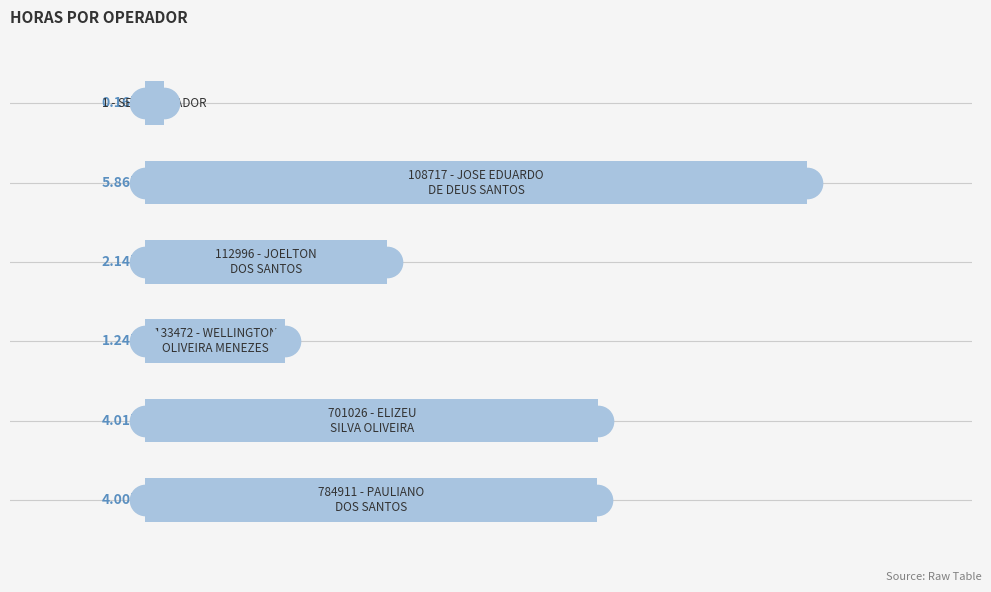

Does the chart contain any negative values?

No